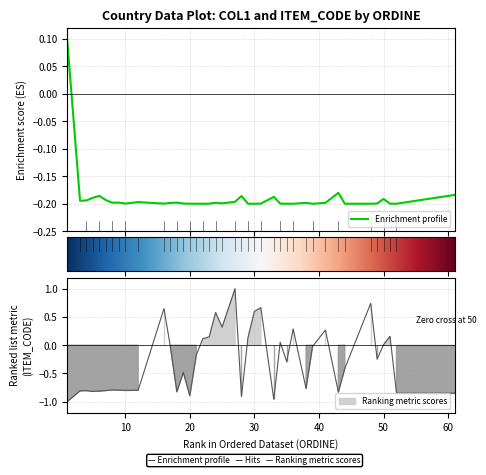

How many COL1 values are between 0 and 1?

1